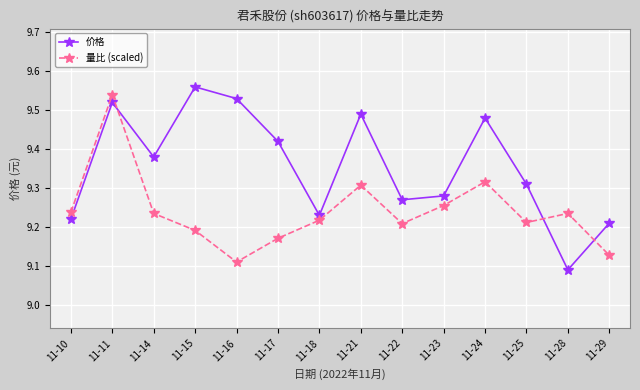

Which category has the lowest value in the 价格 series?

11-28